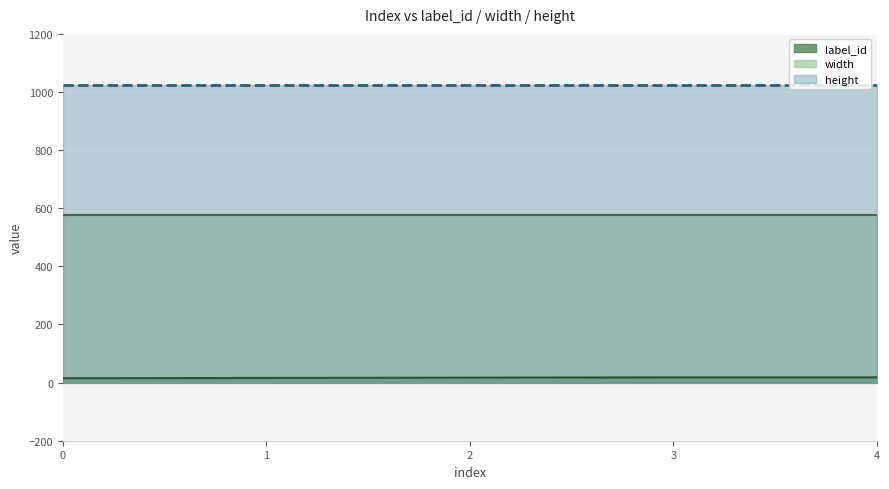

Is the value of height at 3 greater than the value of width at 4?

Yes